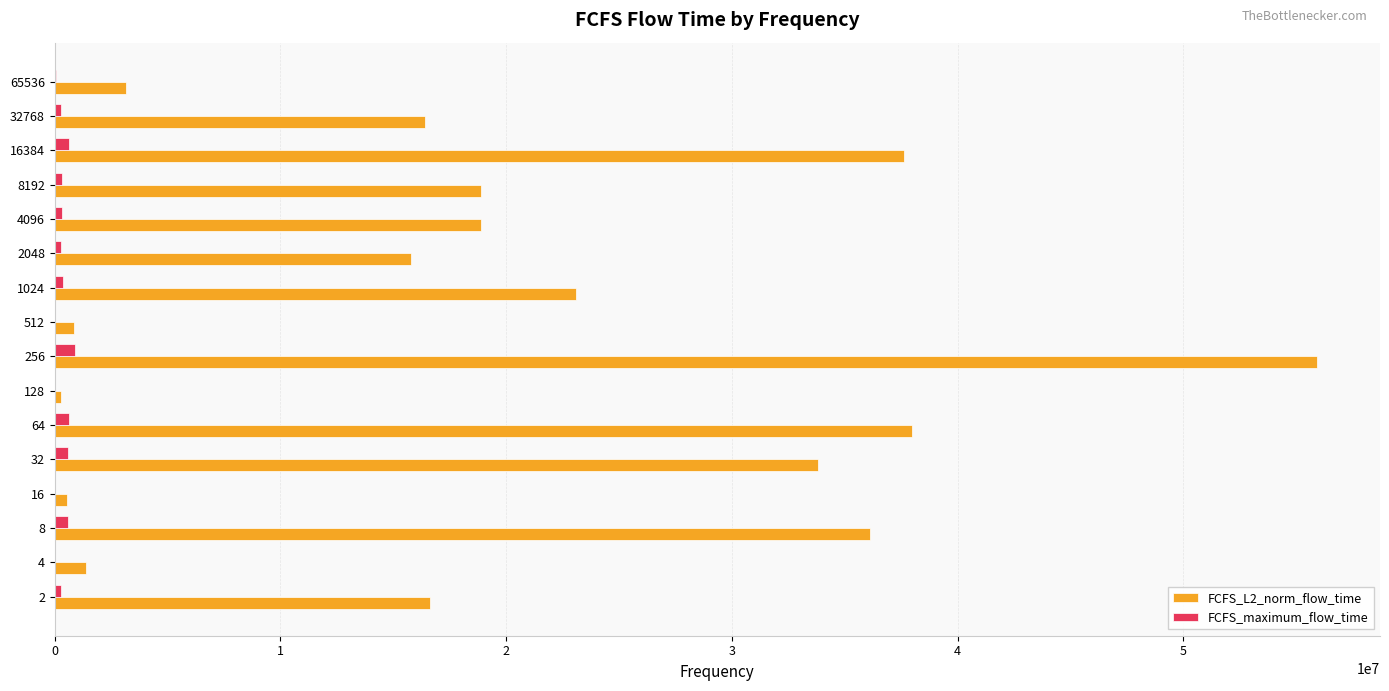

The value of FCFS_L2_norm_flow_time at 16384 is 37632194.0. True or false?

True